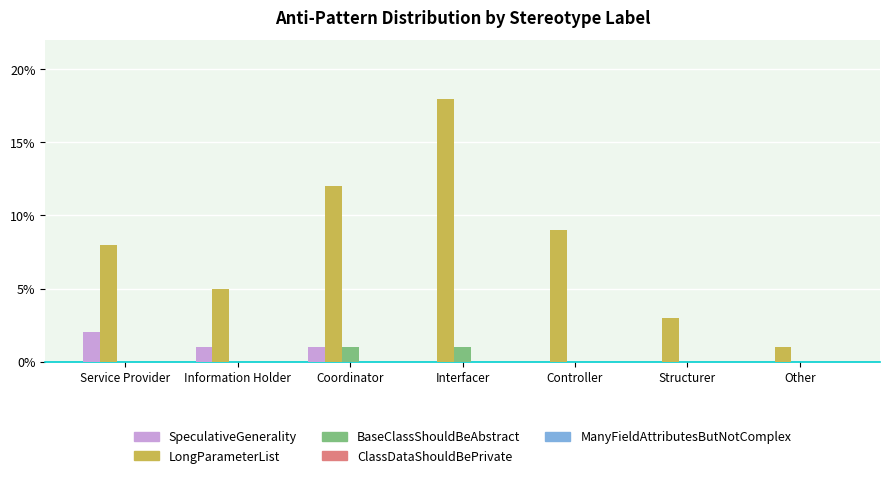

The value of BaseClassShouldBeAbstract at Controller is 1. True or false?

False